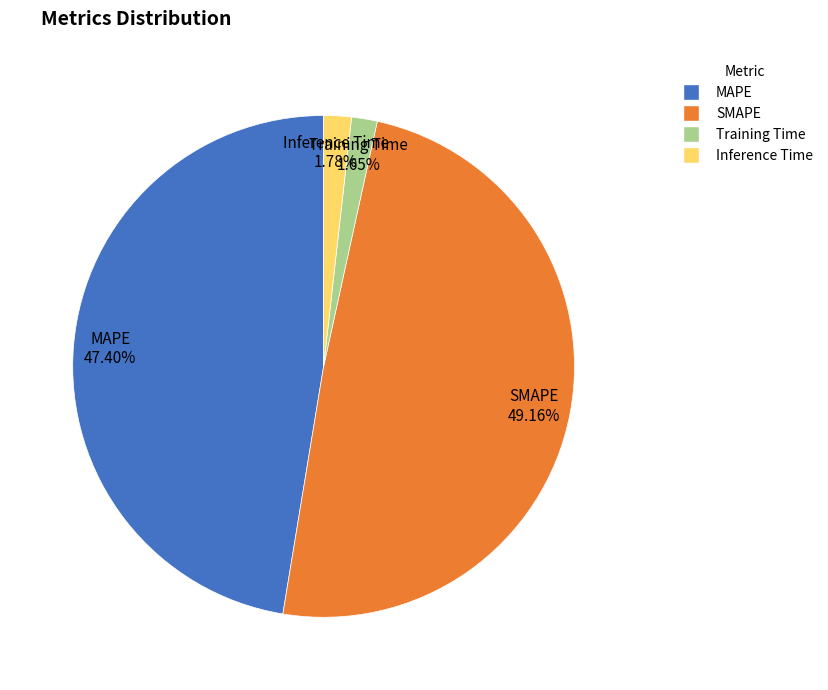

What is the largest slice in the pie chart?

SMAPE